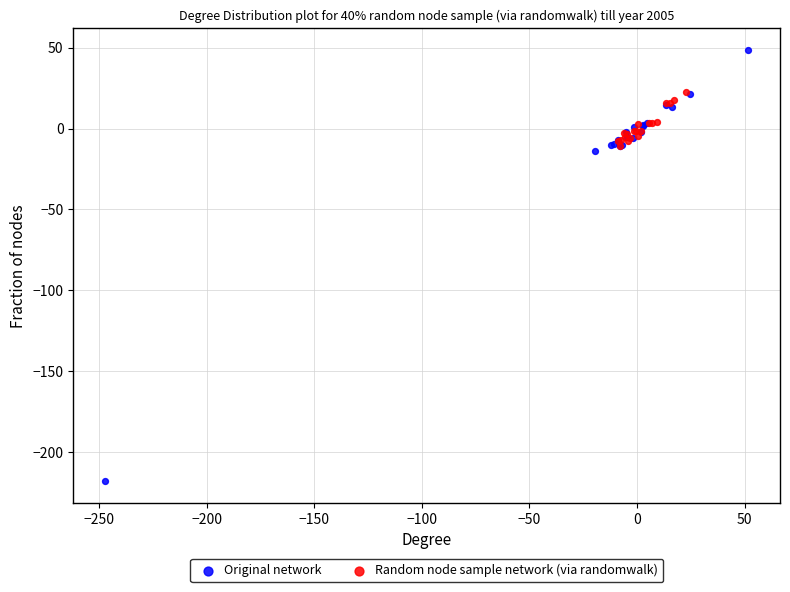

Which series reaches the minimum Y coordinate?

Original network